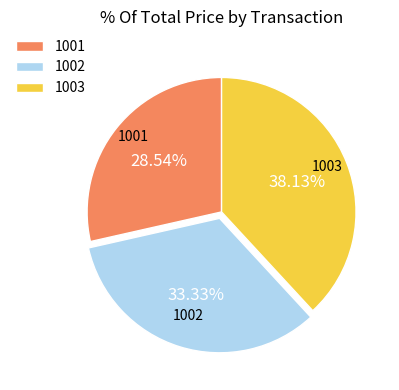

Combined, what portion of the pie is 1003 and 1002?

71.5%